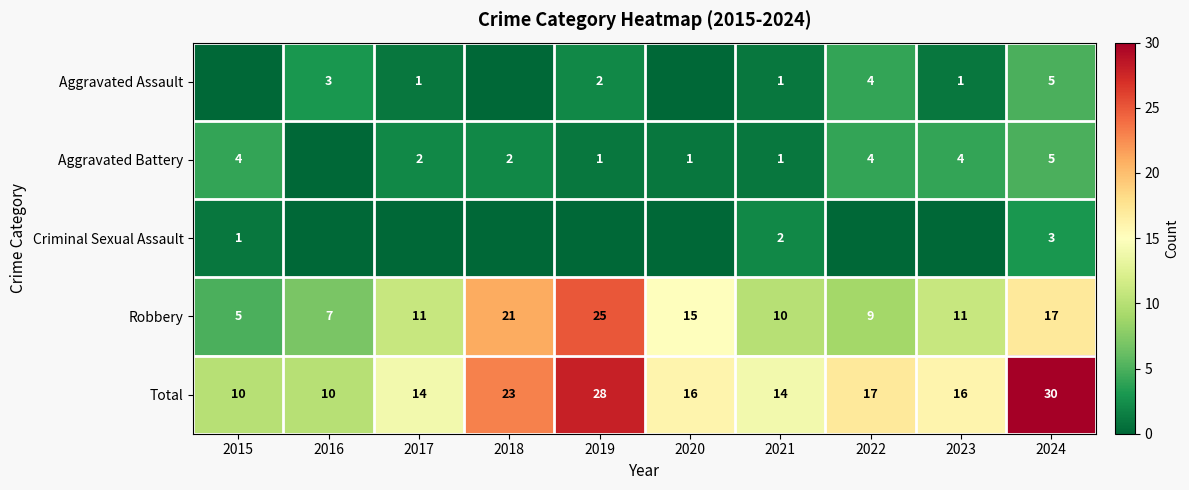

Count the Total values in the range 14 to 23.

6